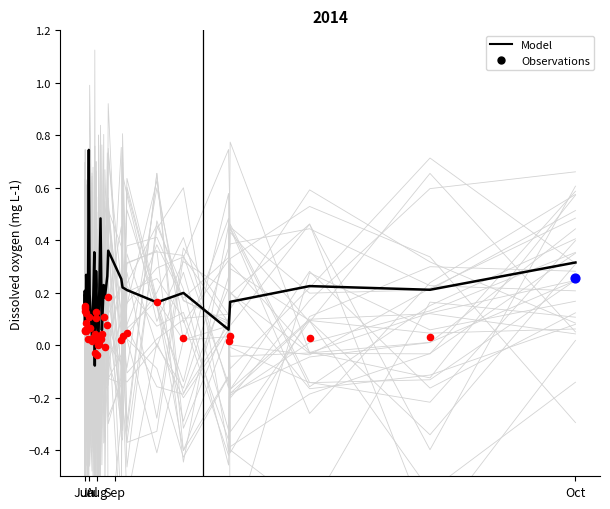

Which series reaches the minimum Y coordinate?

Model